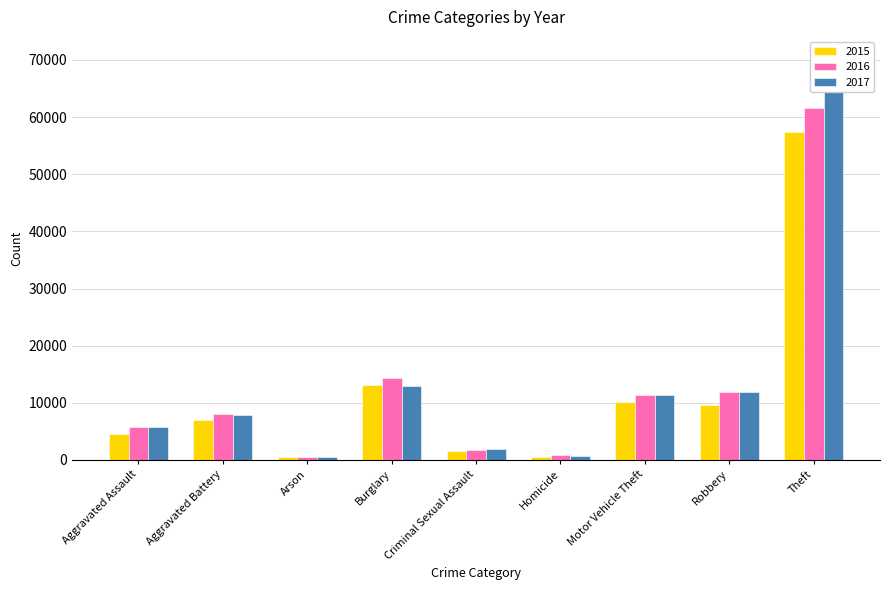

What is the label of the 2nd bar from the right?

Robbery